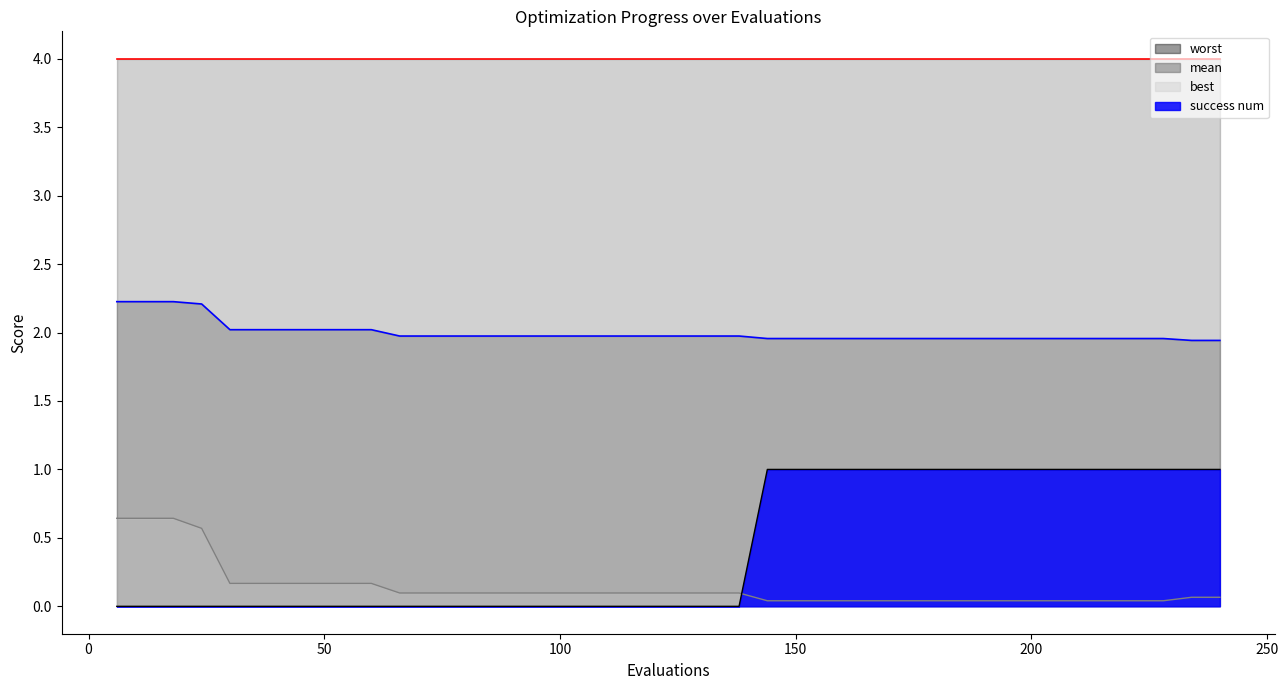

Where is mean nearest to the value 2?

30